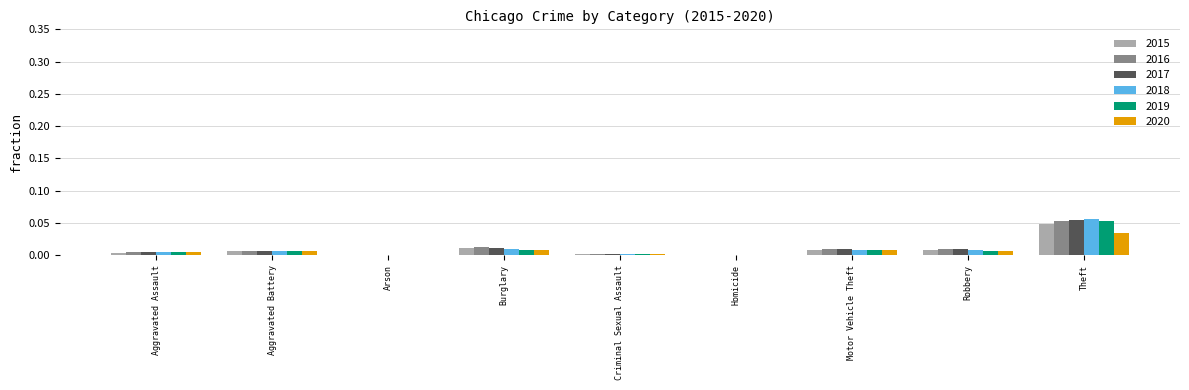

At which category is the sum across all series the highest?

Theft